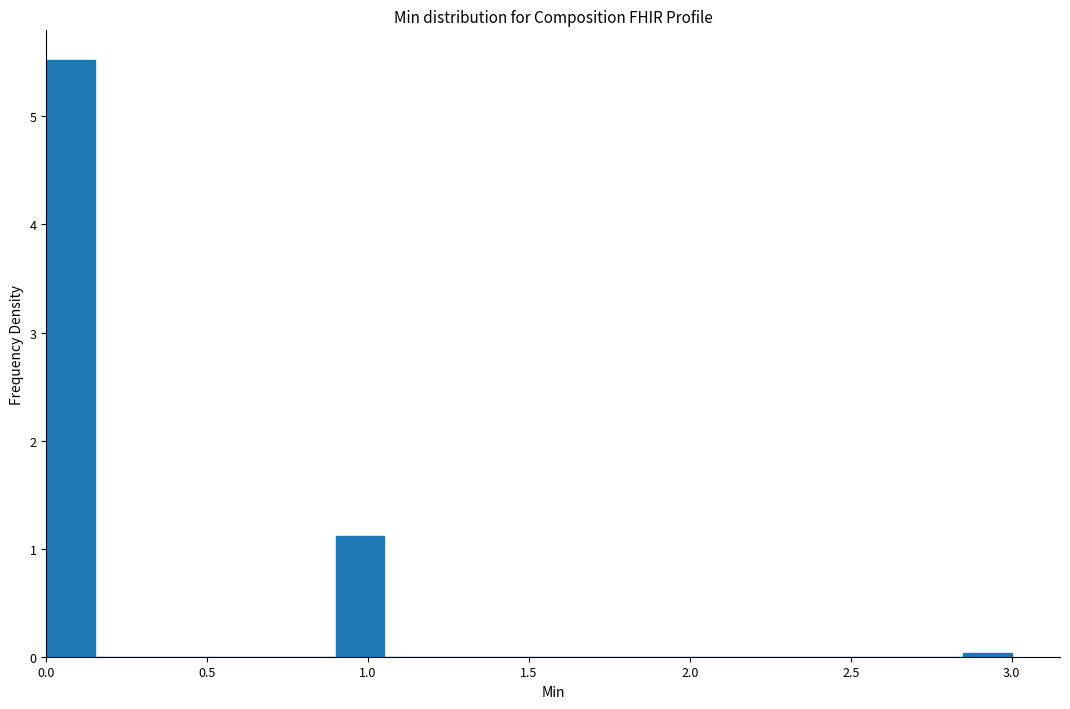

Around what value on the x-axis is the tallest bar? Give the approximate position of its centre, as read against the axis.

0.10